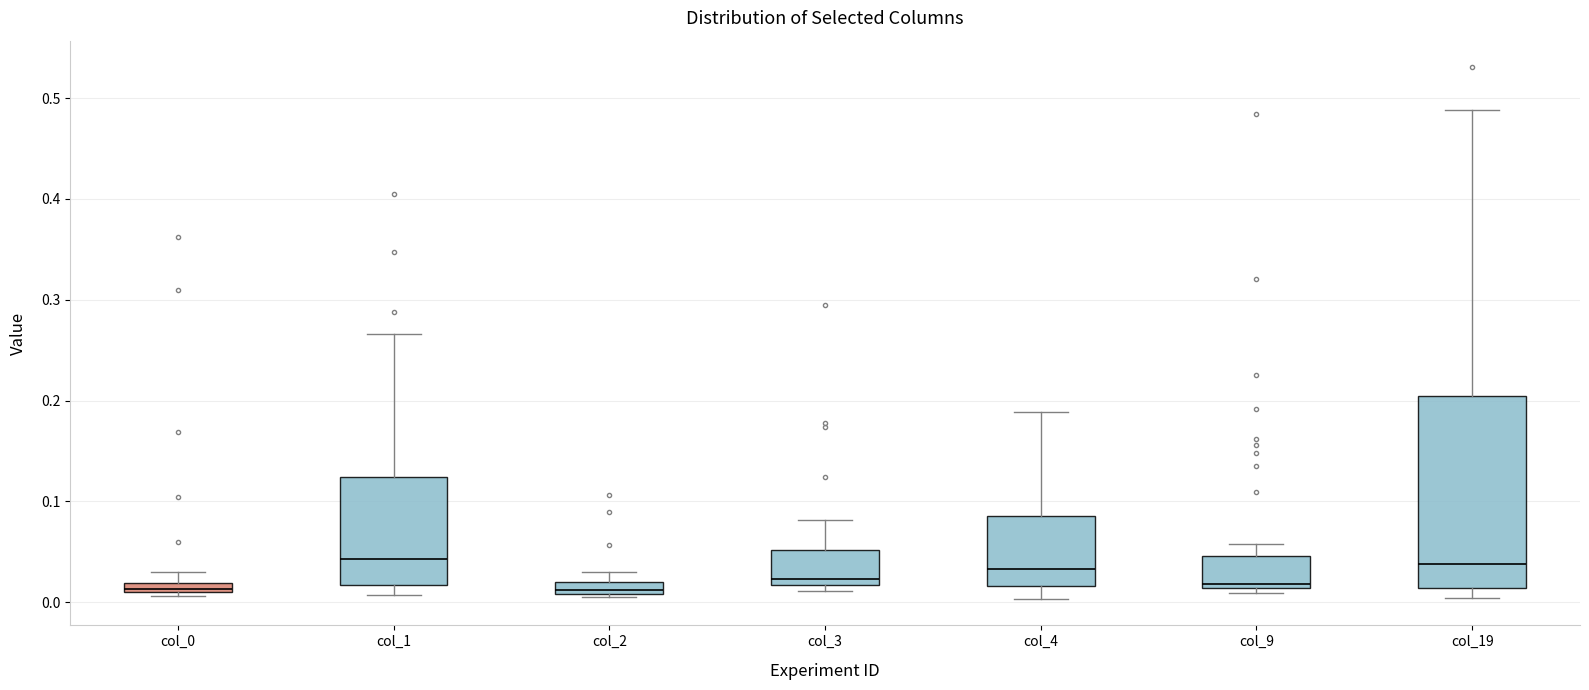

Comparing the boxes themselves (not the whiskers), which one is the tallest?

col_19